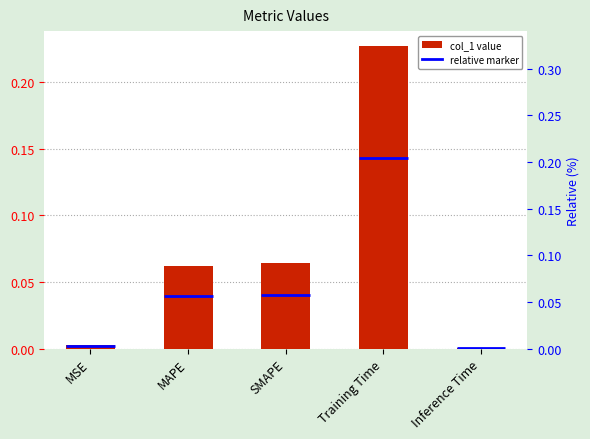

What is the average value?

0.1